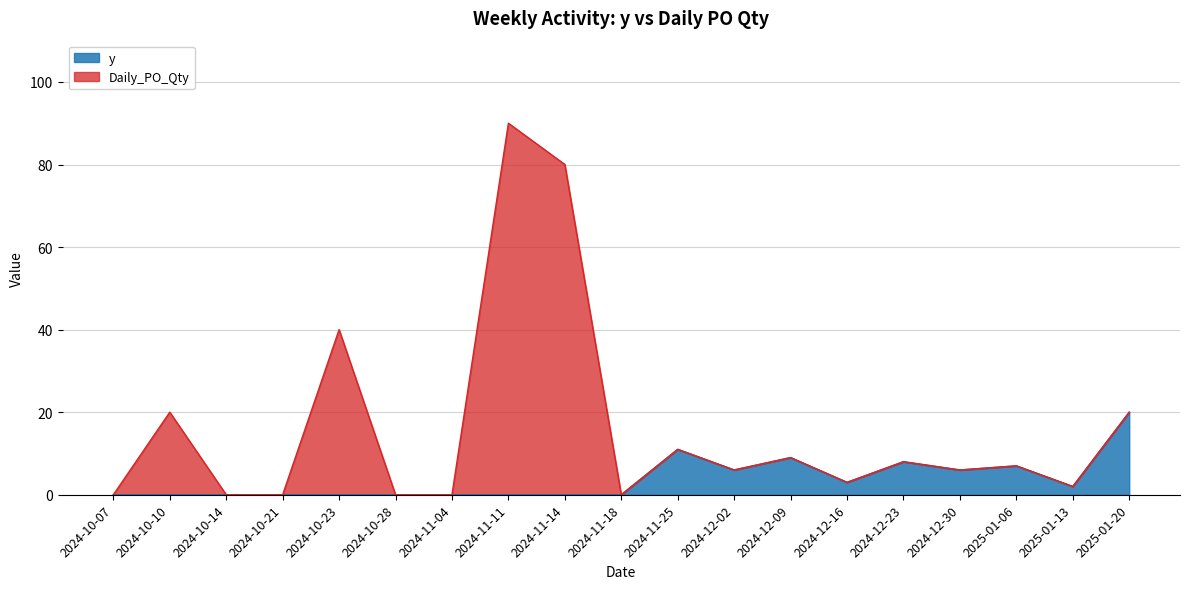

Reading right to left, transcribe all the data shown in this chart.

y: 20	2	7	6	8	3	9	6	11	0	0	0	0	0	0	0	0	0	0
Daily_PO_Qty: 20	2	7	6	8	3	9	6	11	0	80	90	0	0	40	0	0	20	0